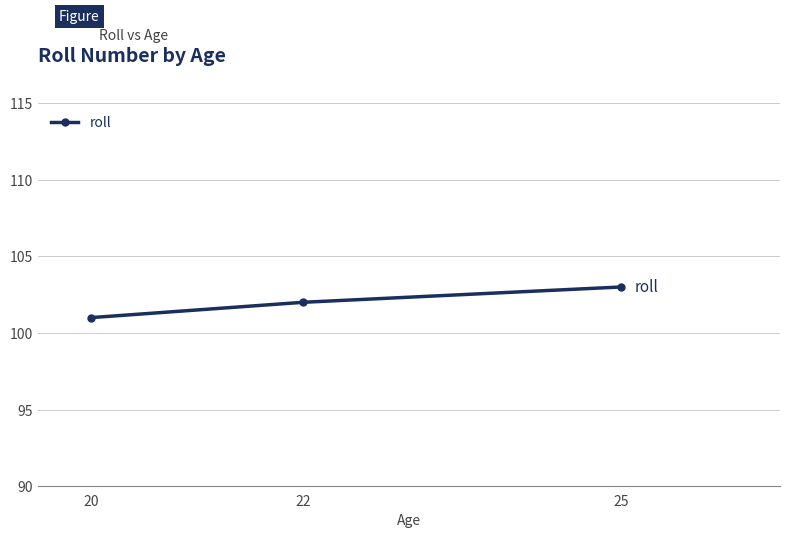

At which label is the value closest to 102?

22